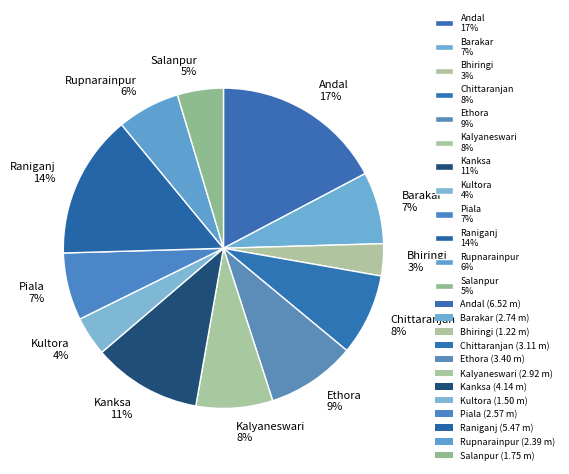

Which slice is the largest?

Andal